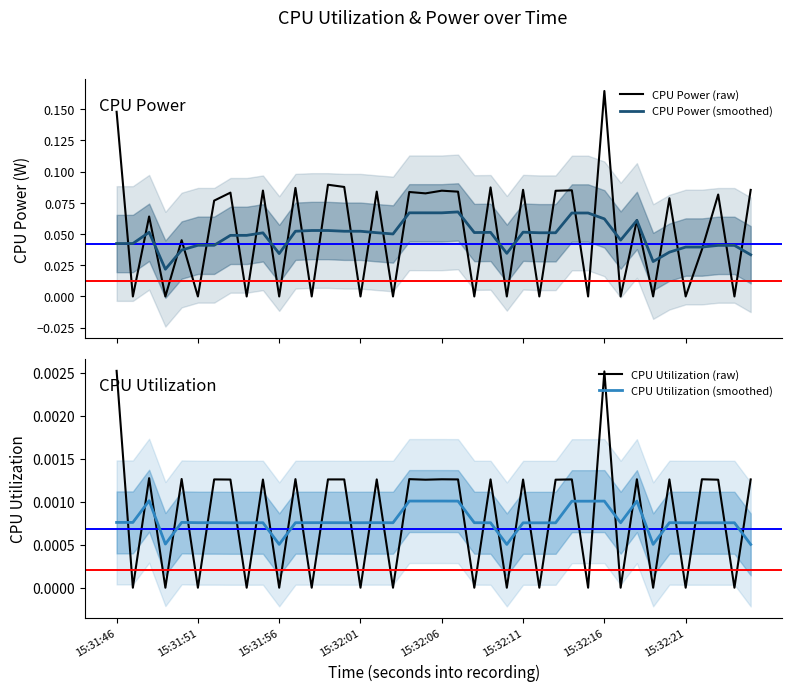

True or false: CPU Utilization (raw) and CPU Power (smoothed) cross at least once.

False